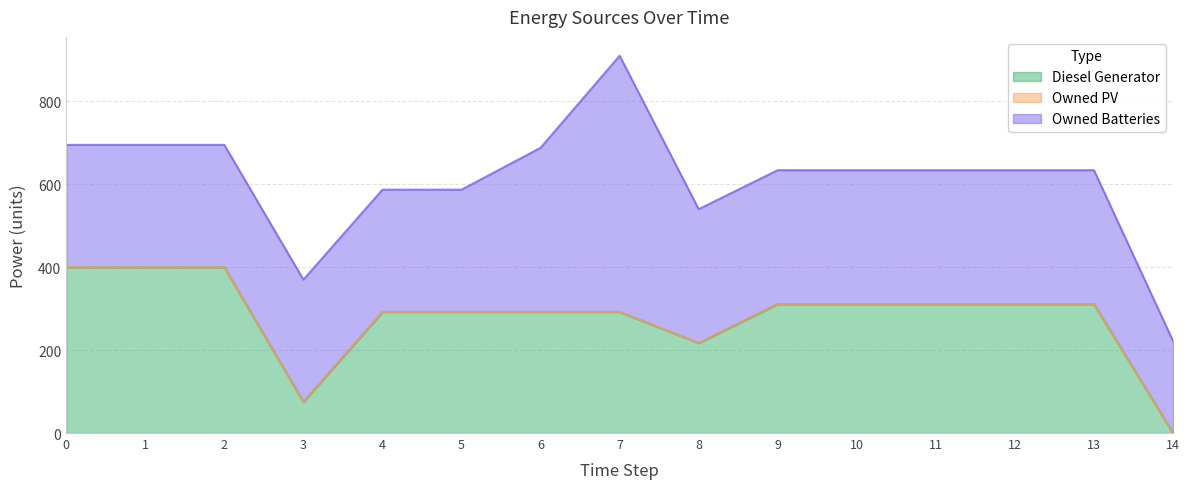

True or false: Diesel Generator has more than 2 interior local peaks.

False